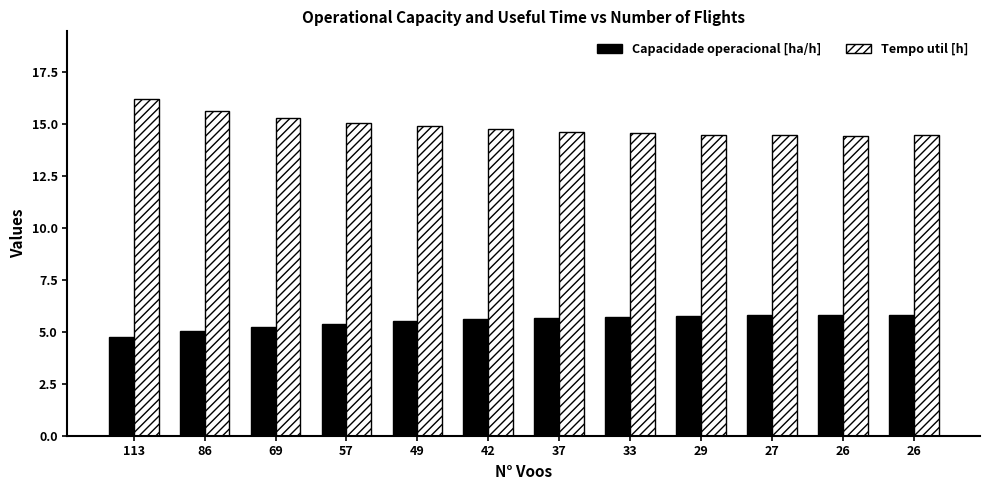

Which category has the lowest value in the Tempo util [h] series?

26